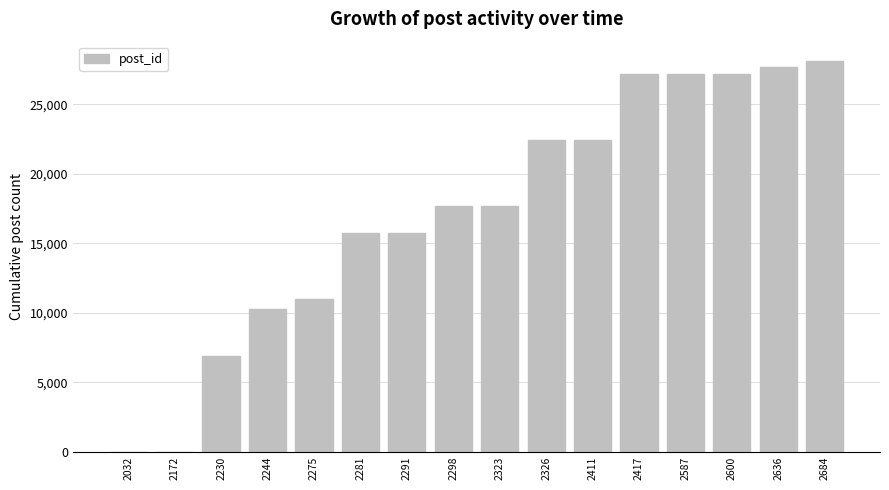

The chart shows a value of 18290 at 2275. True or false?

False